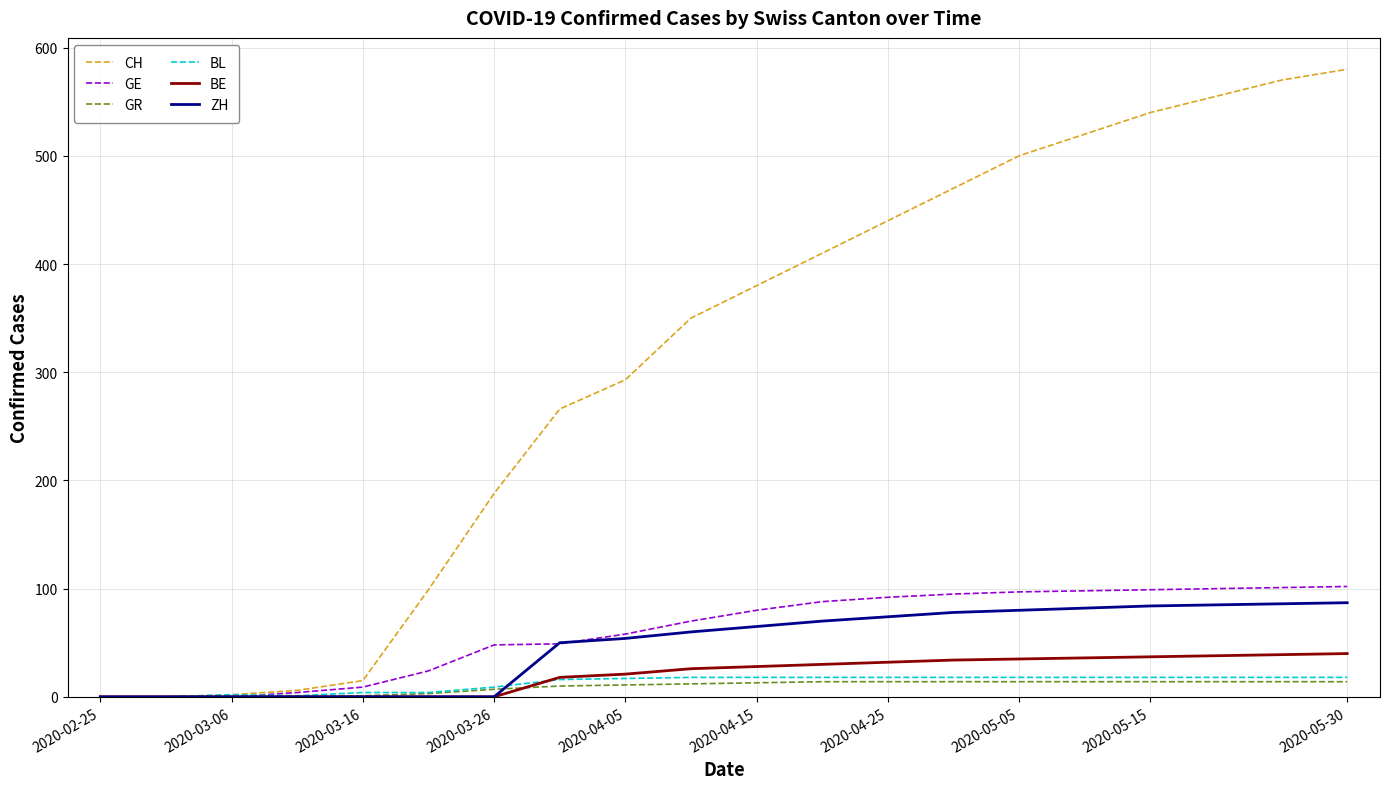

What is the maximum value shown in the chart?

580